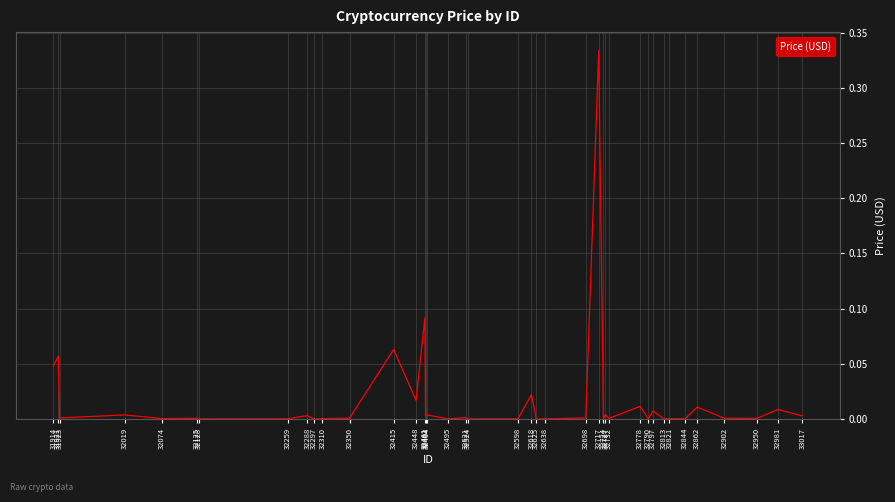

Count the number of categories in the chart.

40